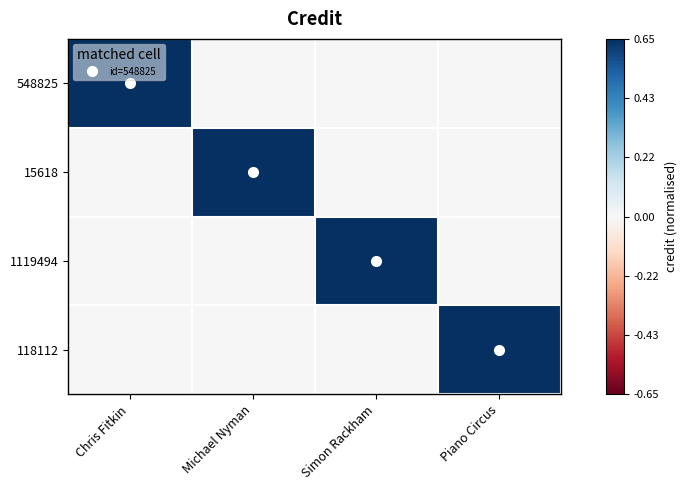

Which series has the largest range (max minus min)?

548825